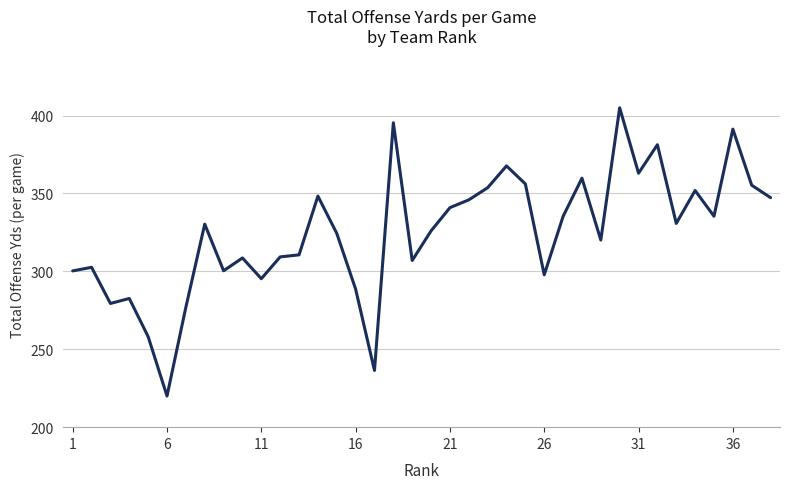

How many lines are shown in the chart?

1